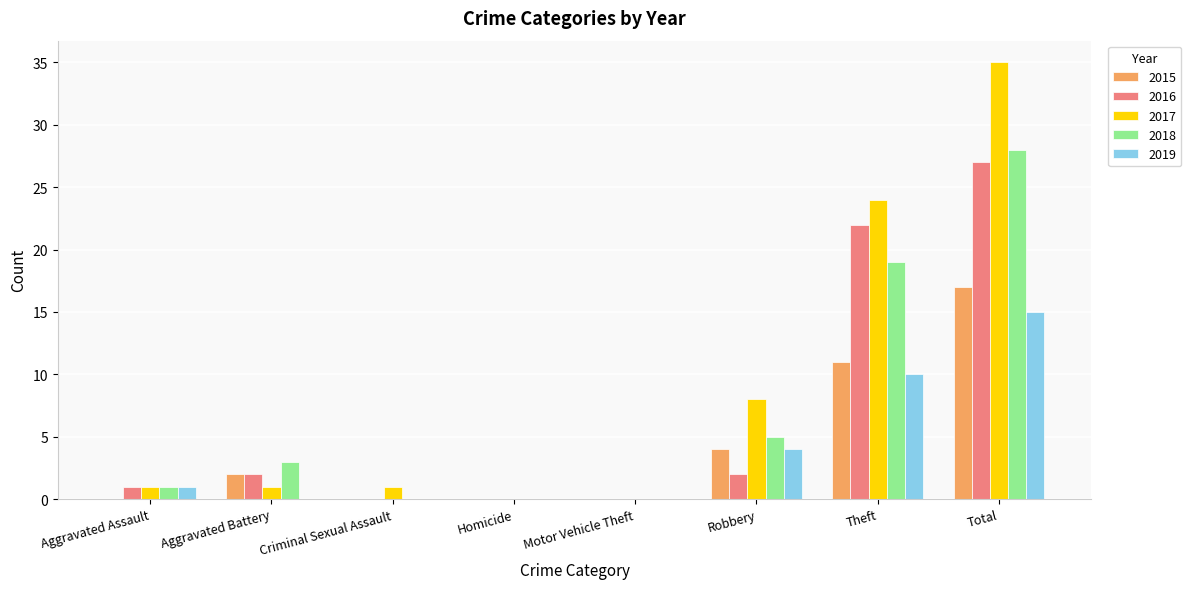

Count the number of categories in the chart.

8